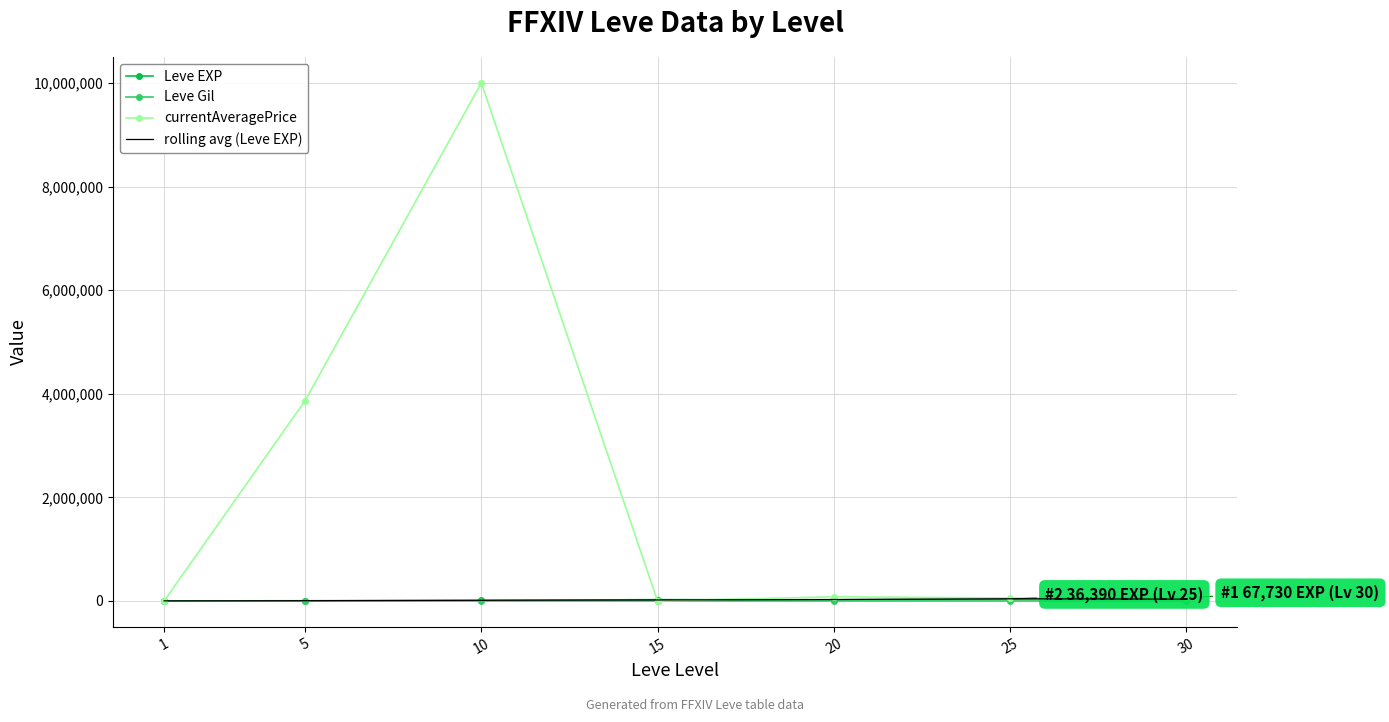

Which series has the widest spread of values?

currentAveragePrice